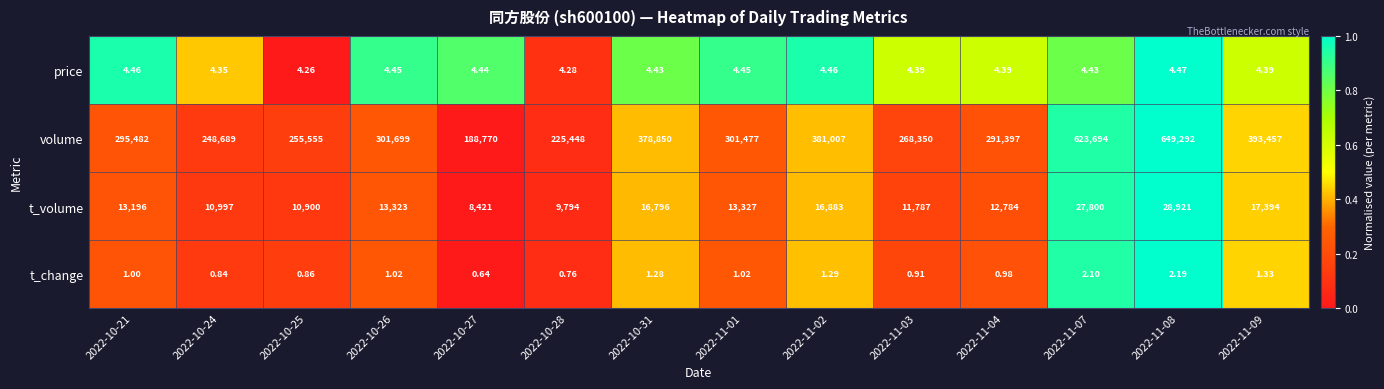

Is the value of t_change at 2022-11-01 greater than the value of t_volume at 2022-10-28?

No